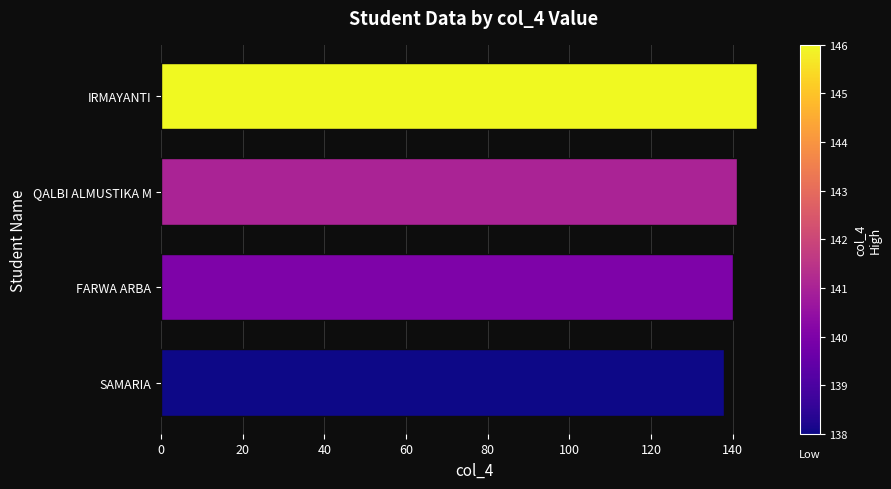

Reading top to bottom, what are all the values shown in this chart?

146	141	140	138